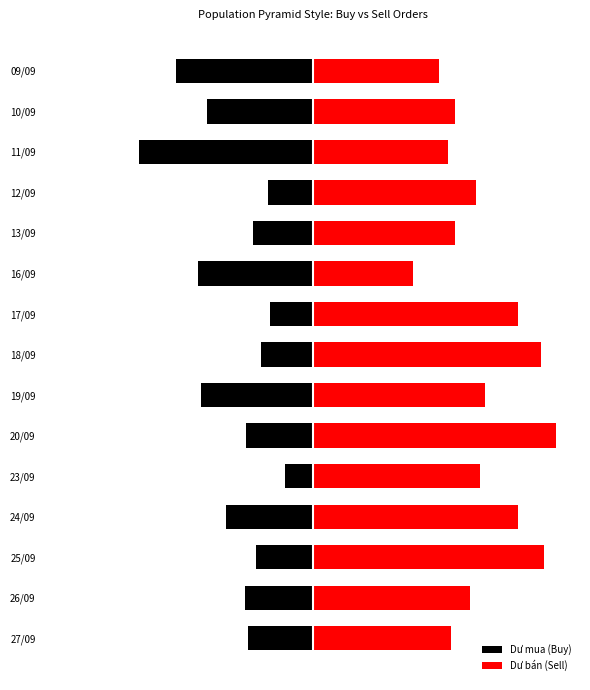

Which has a higher value, 20/09 or 24/09?

20/09